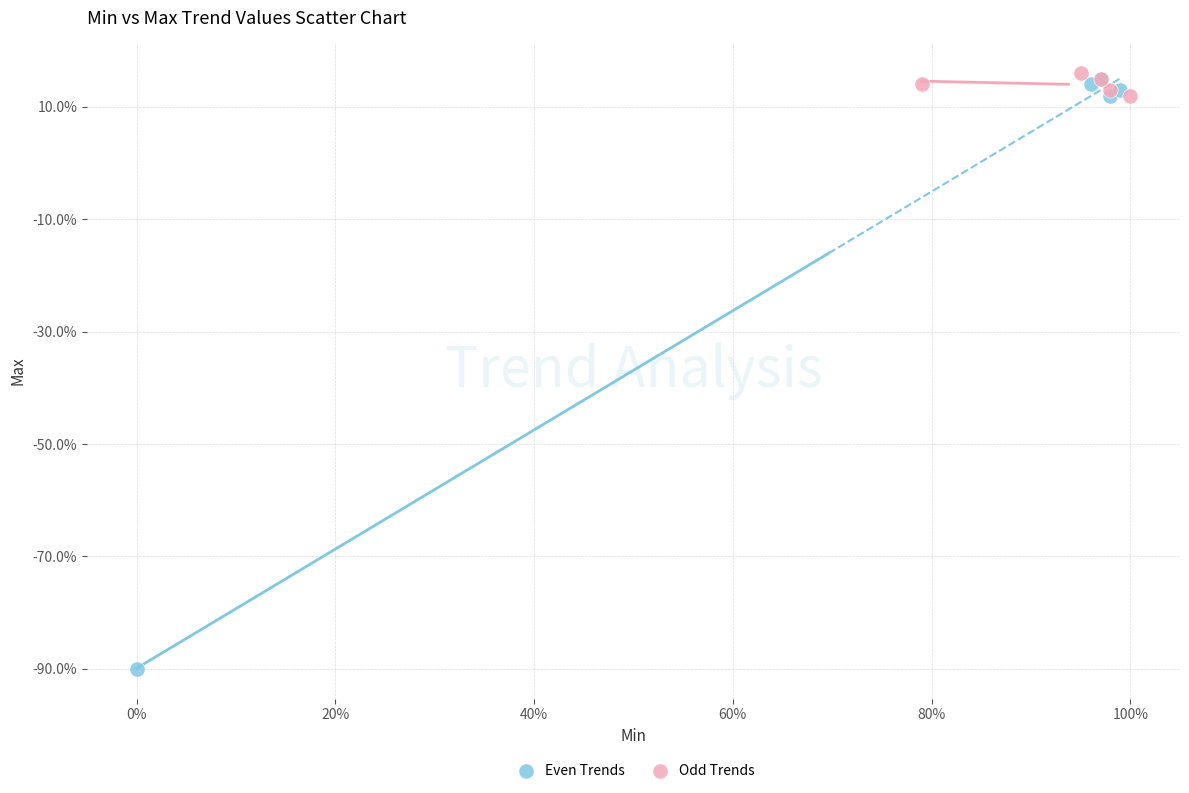

Which series reaches the minimum Y coordinate?

Even Trends